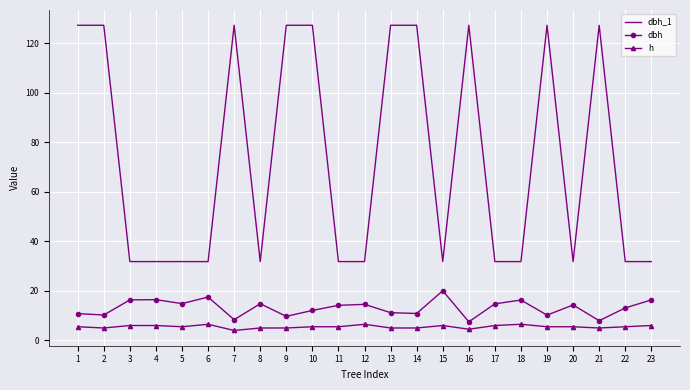

Which series has the largest range (max minus min)?

dbh_1